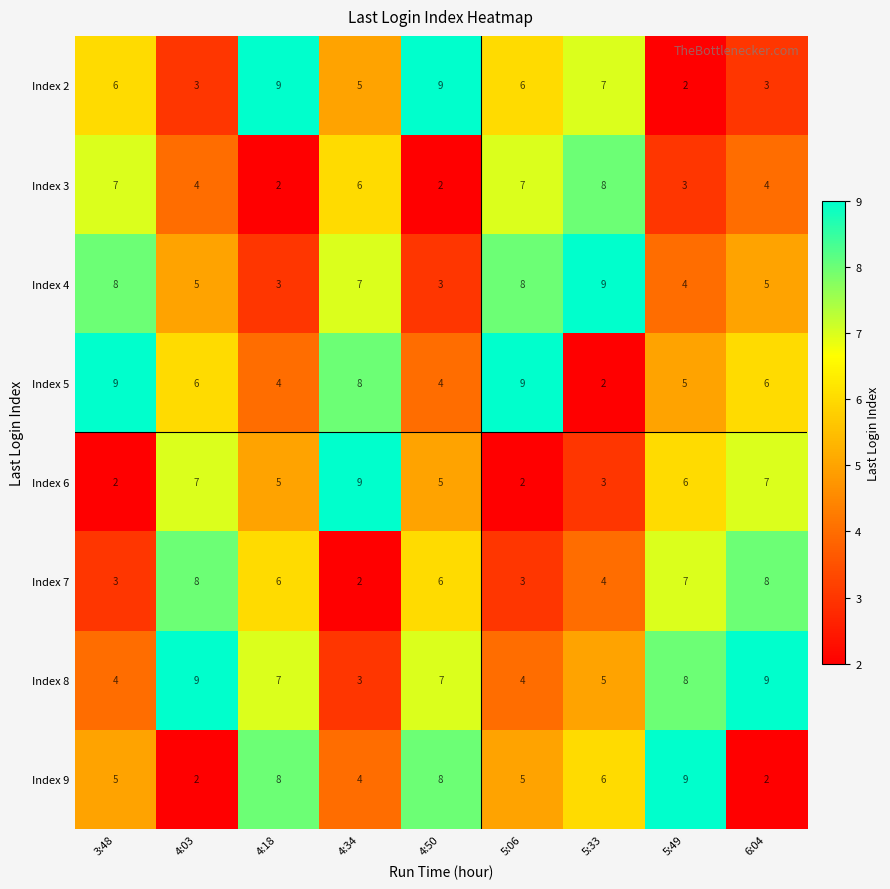

What is the total value across all series at 4:50?

44